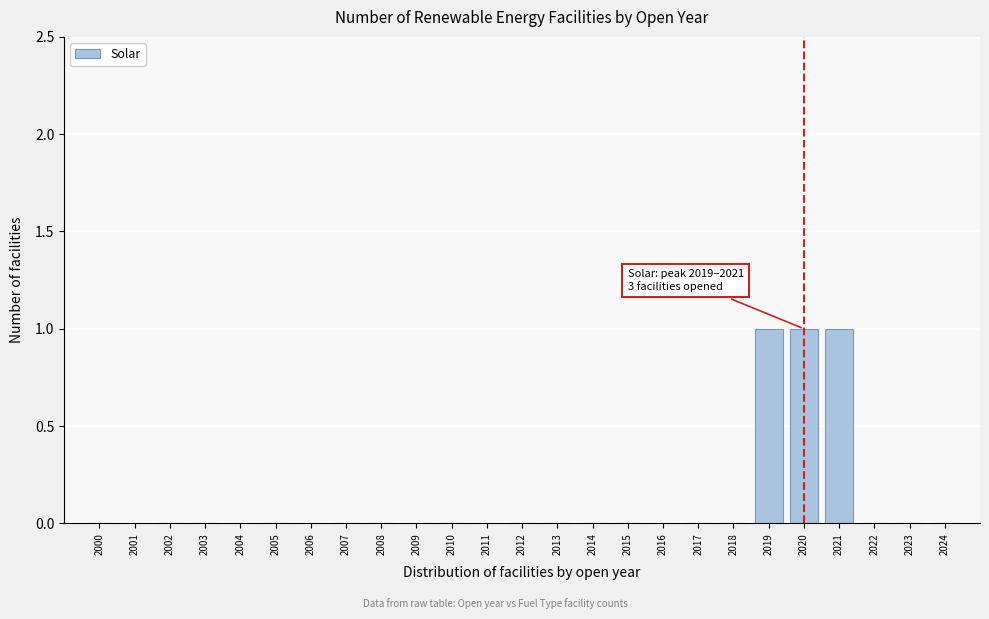

Reading right to left, transcribe all the data shown in this chart.

2024=0	2023=0	2022=0	2021=1	2020=1	2019=1	2018=0	2017=0	2016=0	2015=0	2014=0	2013=0	2012=0	2011=0	2010=0	2009=0	2008=0	2007=0	2006=0	2005=0	2004=0	2003=0	2002=0	2001=0	2000=0